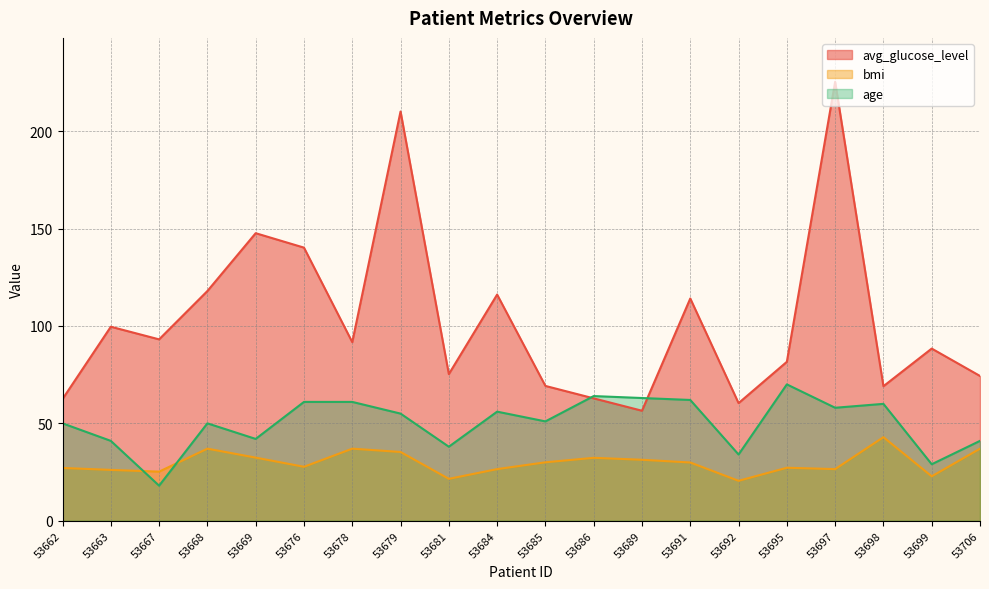

Between 53686 and 53681, which is larger?

53681